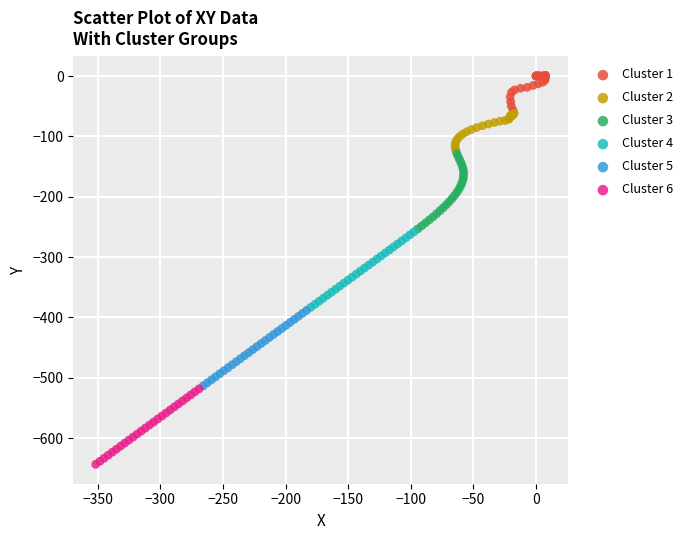

What are all the series names shown in the legend?

Cluster 1, Cluster 2, Cluster 3, Cluster 4, Cluster 5, Cluster 6